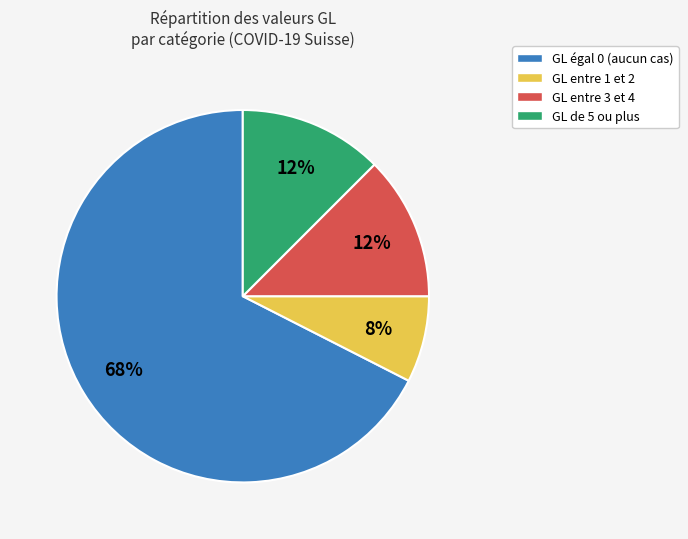

To the nearest percent, what is the average slice percentage?

25%